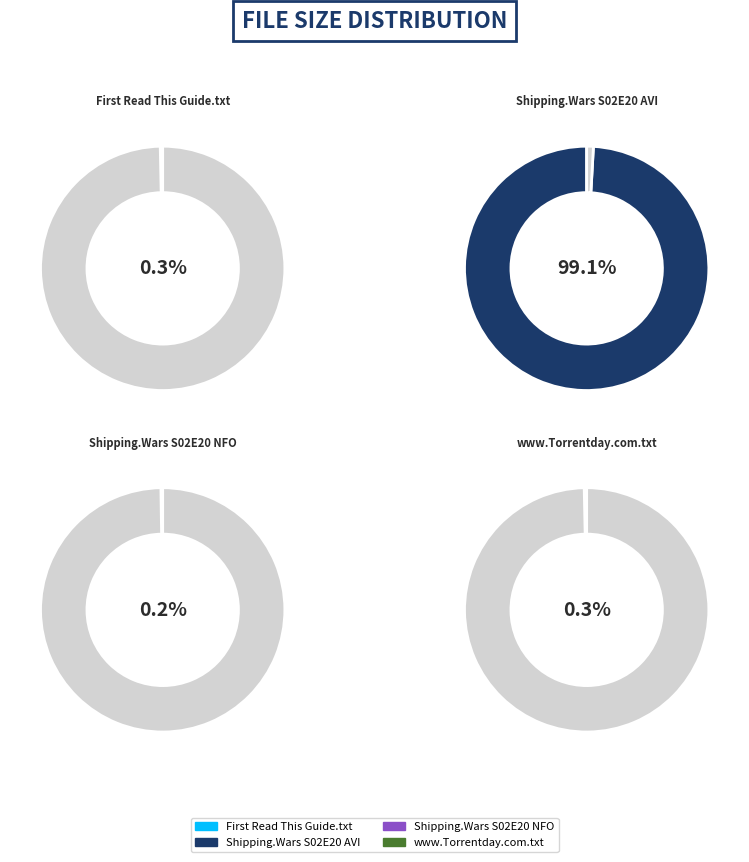

Which has a higher value, Shipping.Wars.S02E20.HDTV.XviD-AFG.avi or Shipping.Wars.S02E20.HDTV.XviD-AFG.nfo?

Shipping.Wars.S02E20.HDTV.XviD-AFG.avi